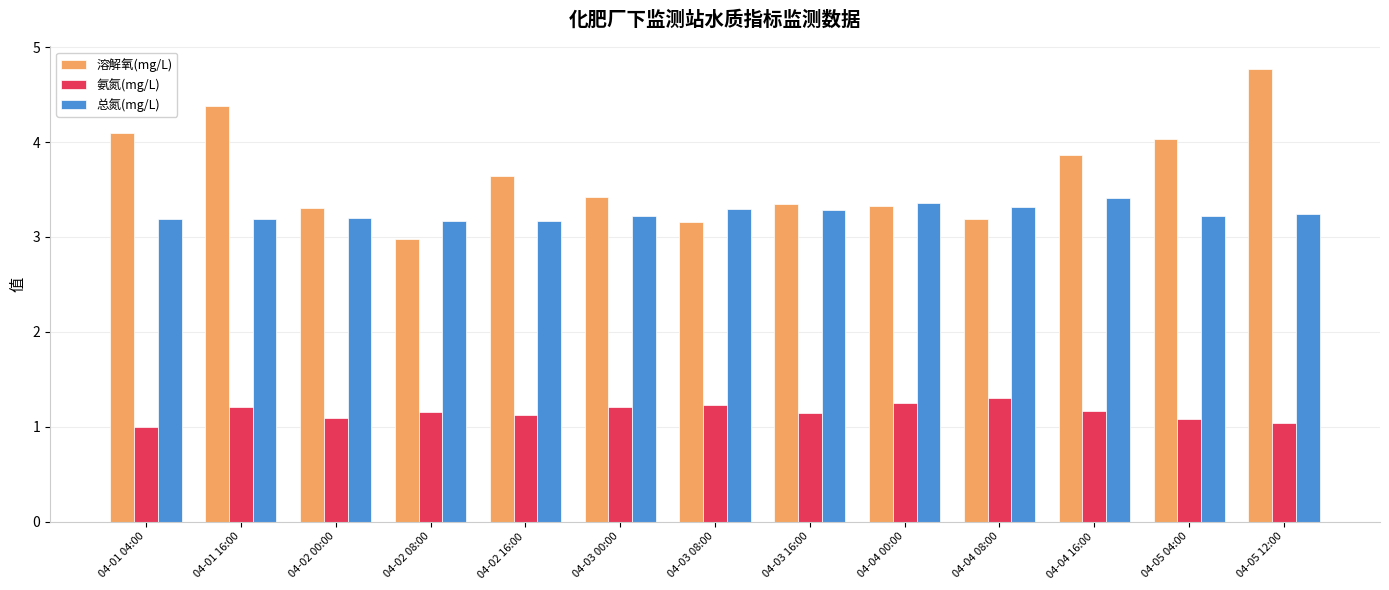

What value does the 总氮(mg/L) series have at 04-04 00:00?

3.4